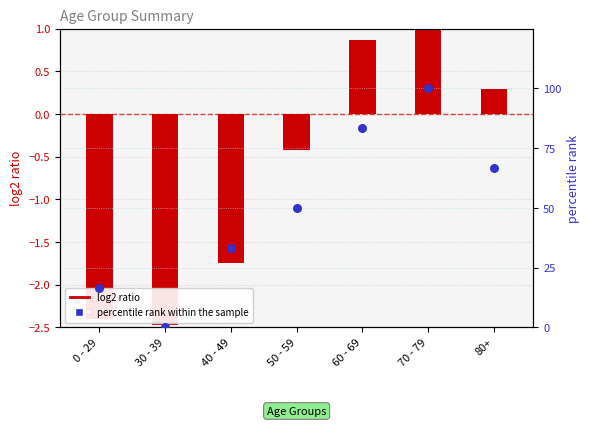

Between 30 - 39 and 80+, which is larger?

80+